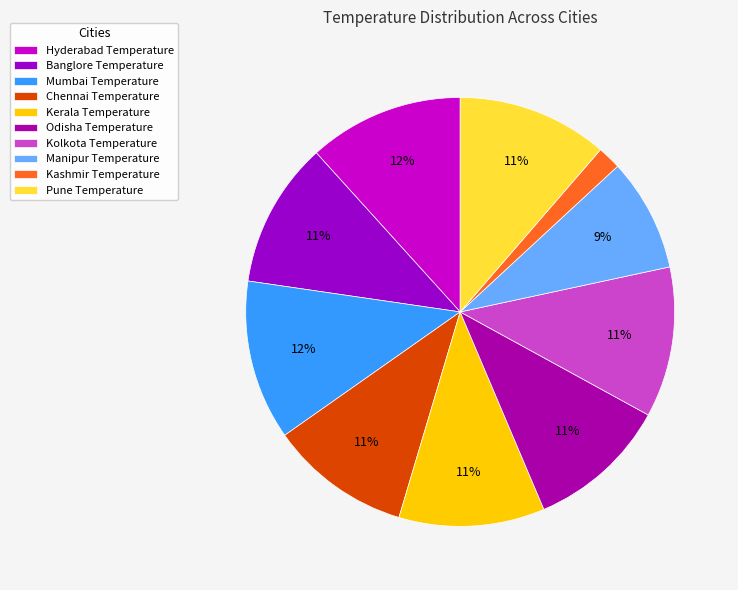

Does any single category account for the majority?

No